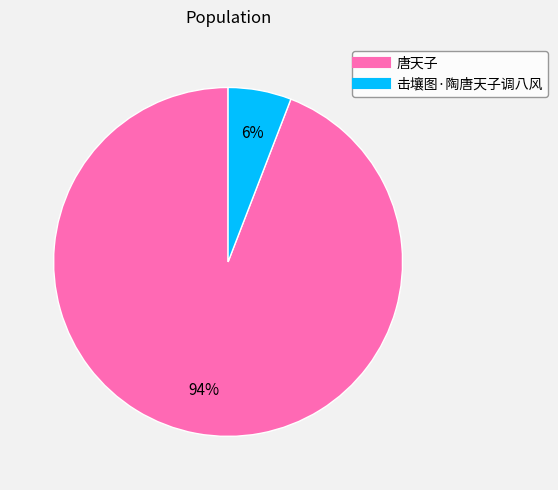

To the nearest percent, what is the average slice percentage?

50%